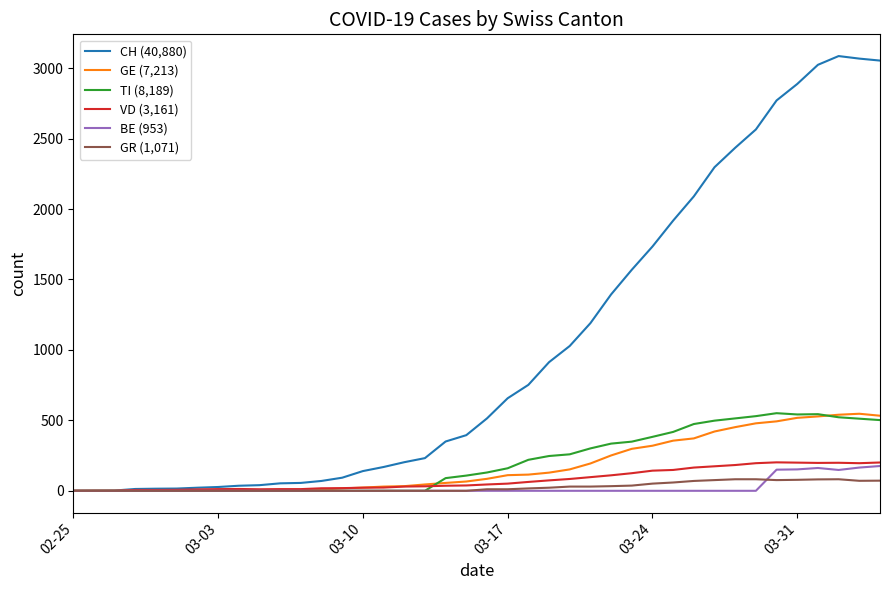

What is the average value of the GR (1,071) series?

27